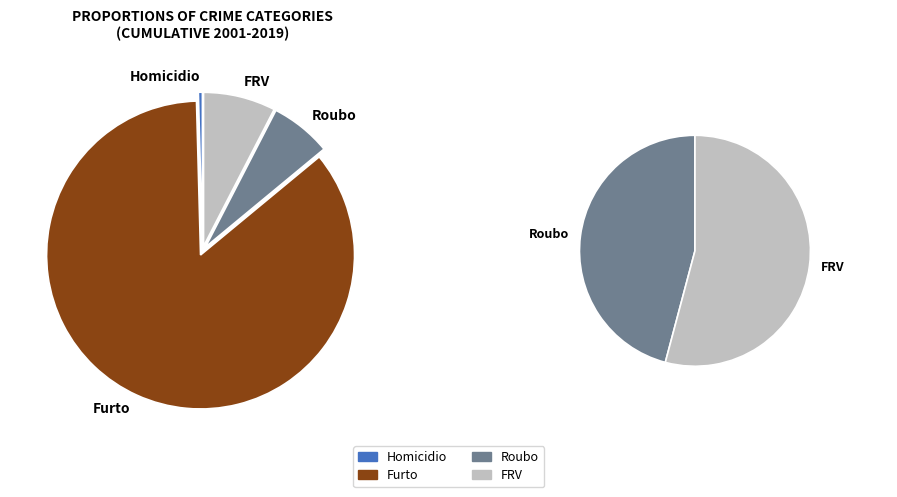

To the nearest percent, what is the difference between the Homicidio and FRV slice percentages?

8%